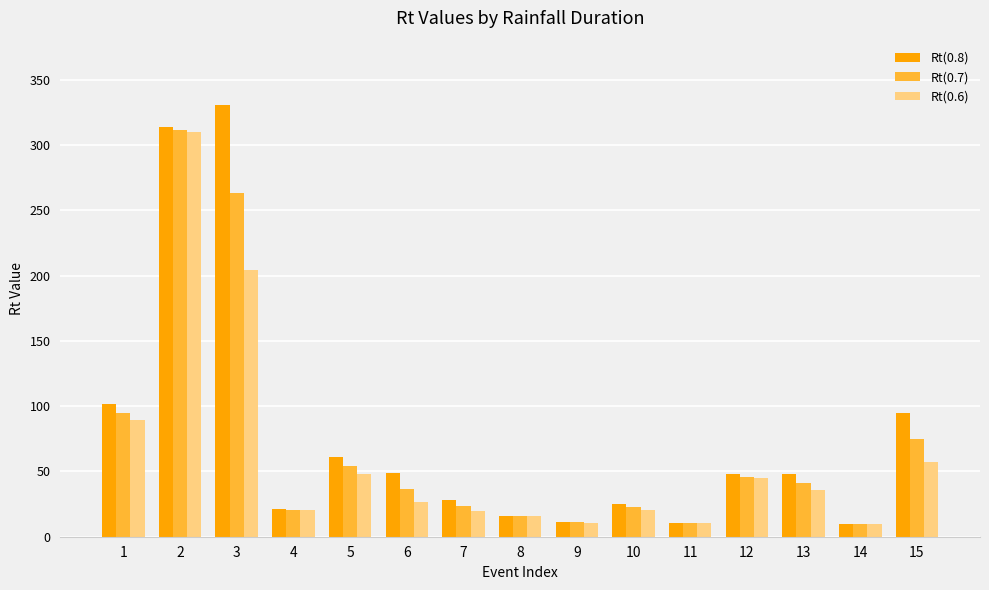

Which series has the largest range (max minus min)?

Rt(0.8)